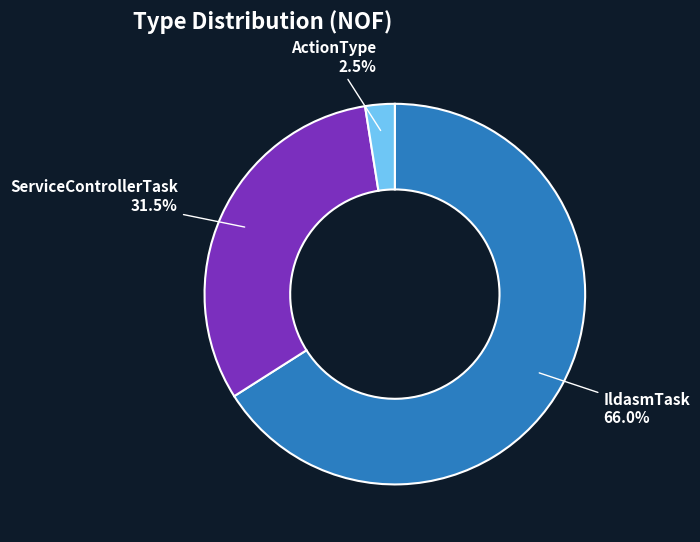

Rank the categories by value from highest to lowest.

IldasmTask, ServiceControllerTask, ActionType